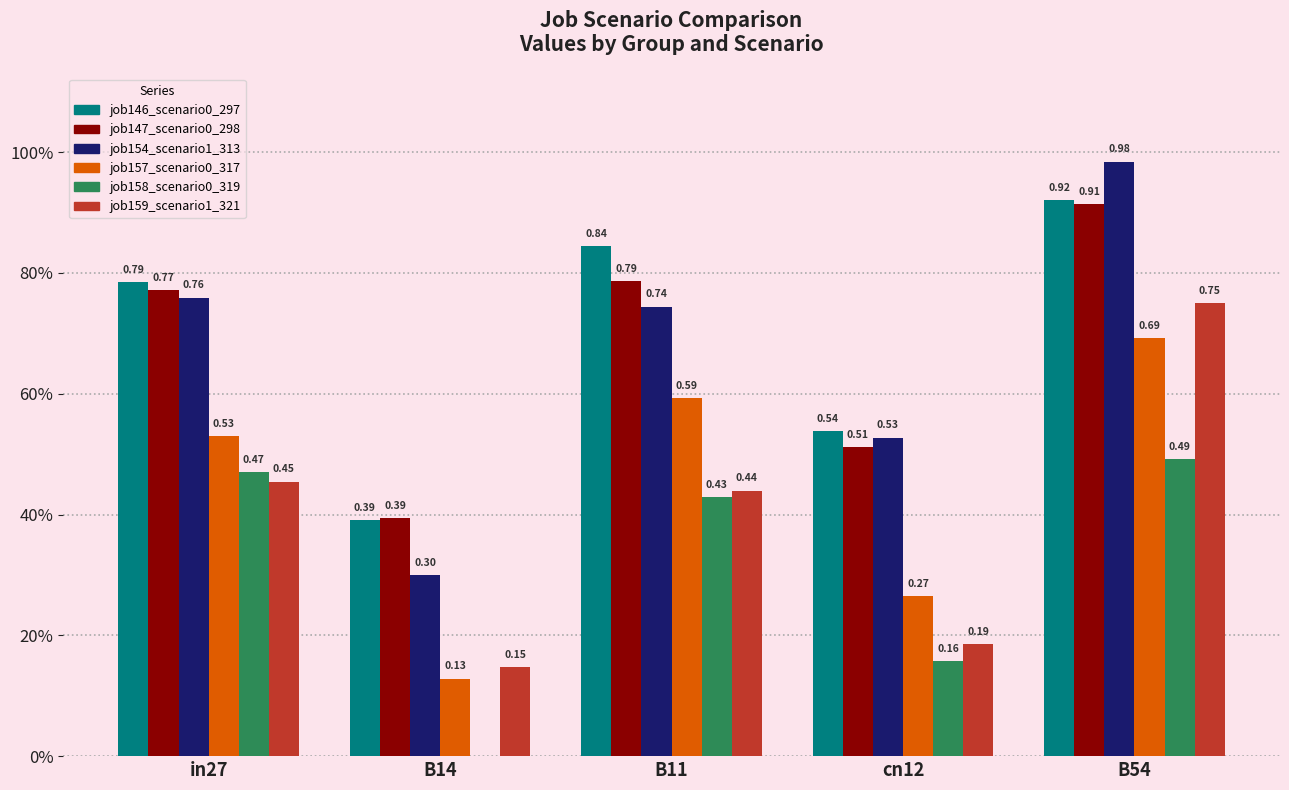

Is the value of job154_scenario1_313 at B11 greater than the value of job159_scenario1_321 at B11?

Yes